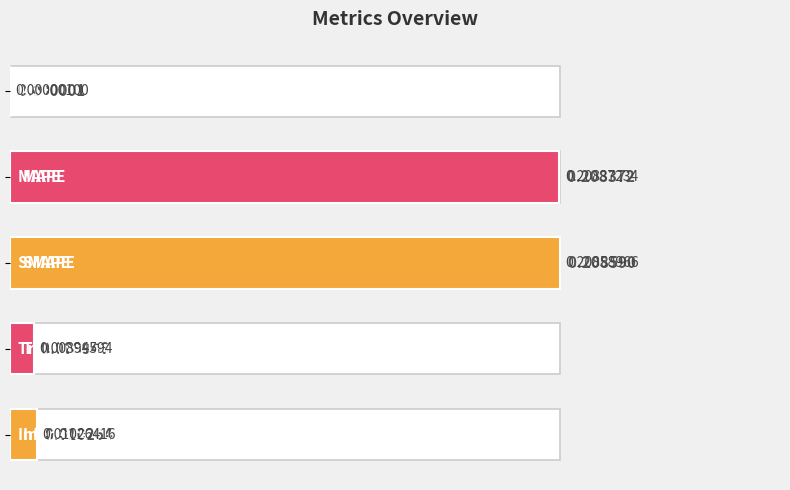

Count the number of categories in the chart.

5